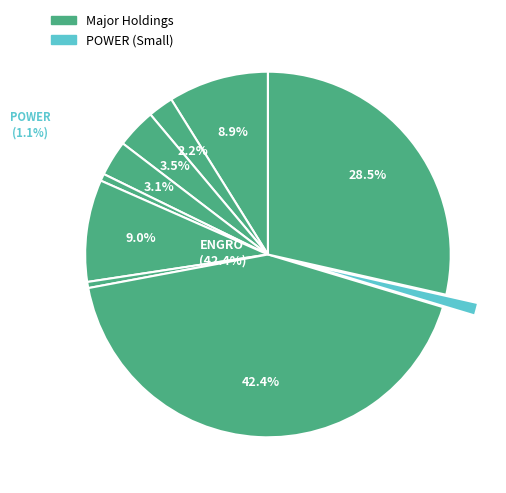

To the nearest percent, what portion does PPL represent?

29%